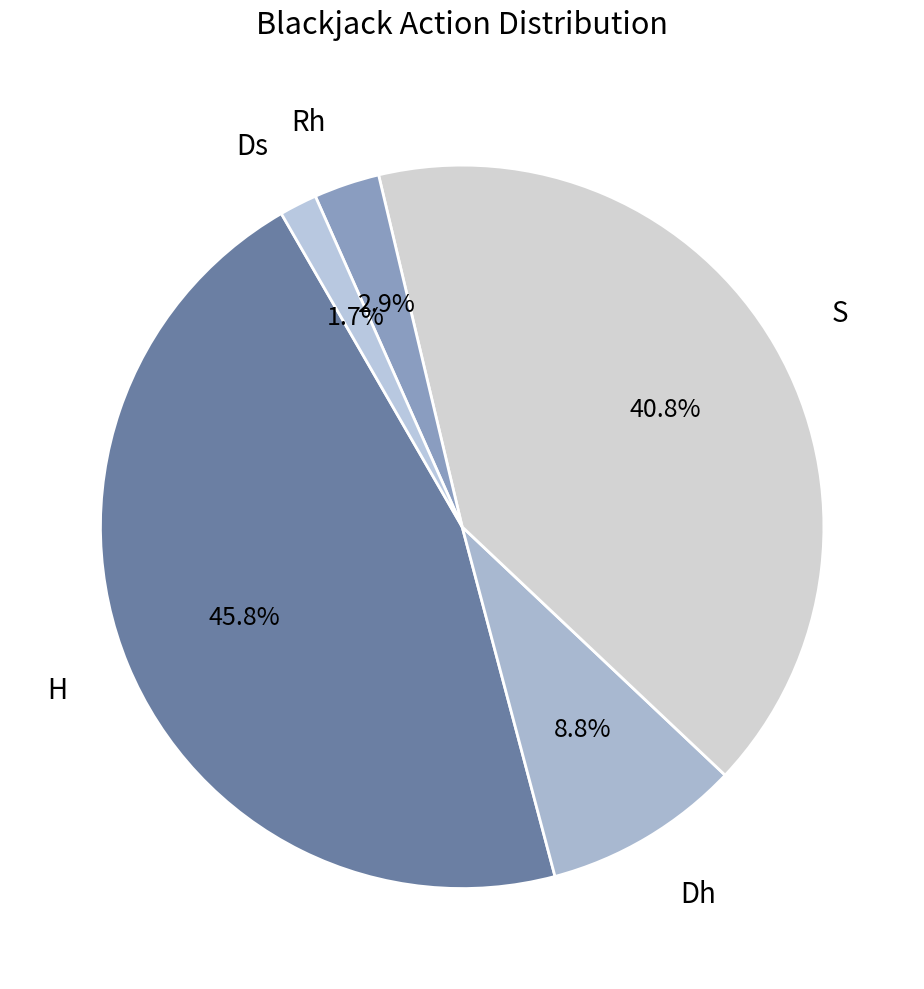

How many segments does this pie chart have?

5